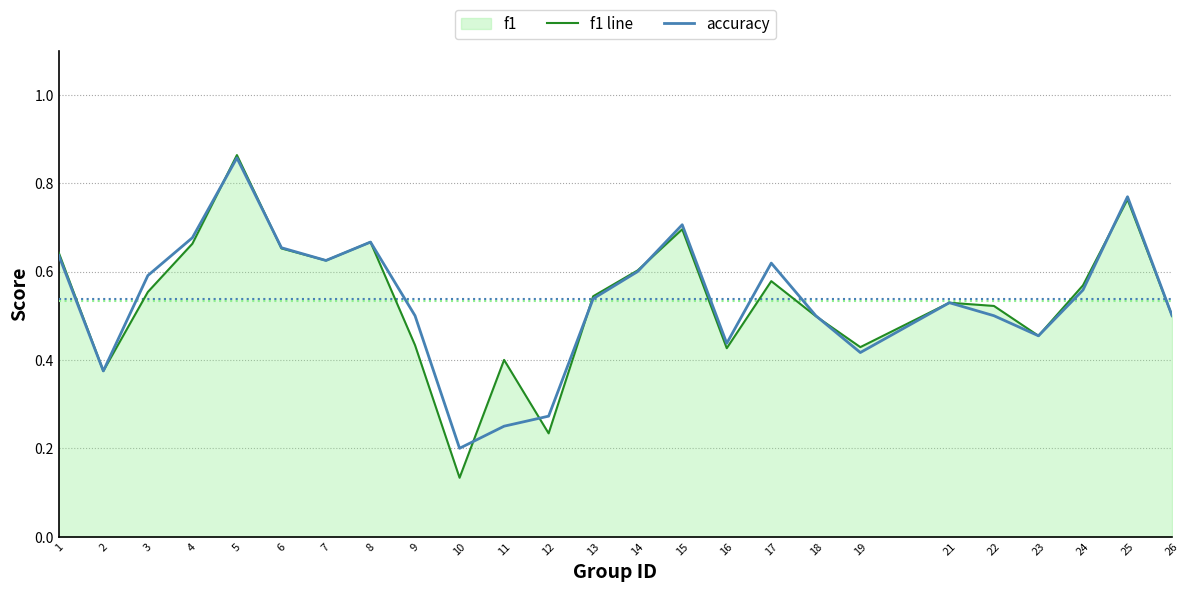

What is the sum of all accuracy values?

13.4